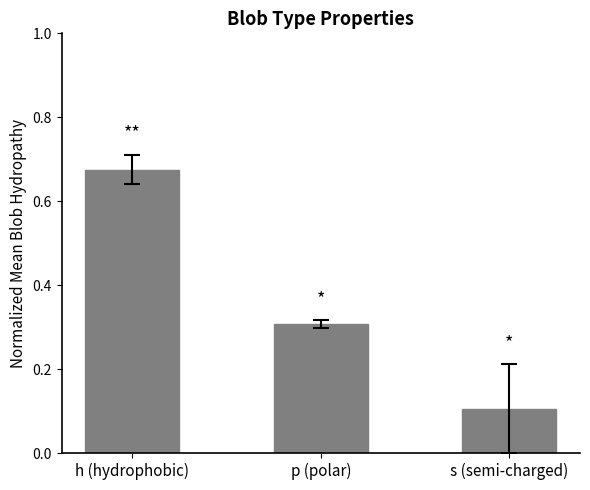

Between p (polar) and h (hydrophobic), which is larger?

h (hydrophobic)